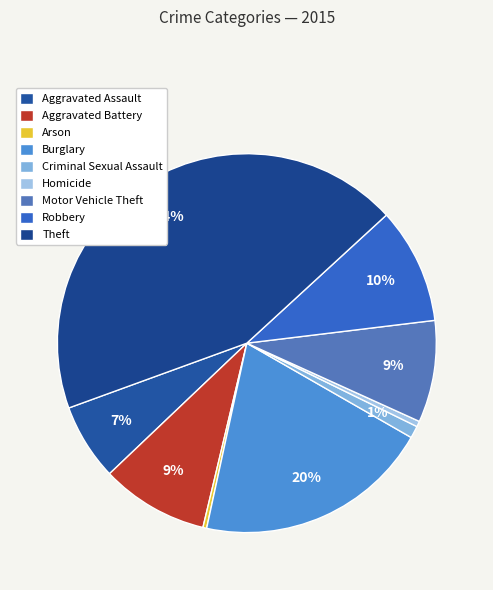

What percentage do Arson and Criminal Sexual Assault together represent?

1.4%